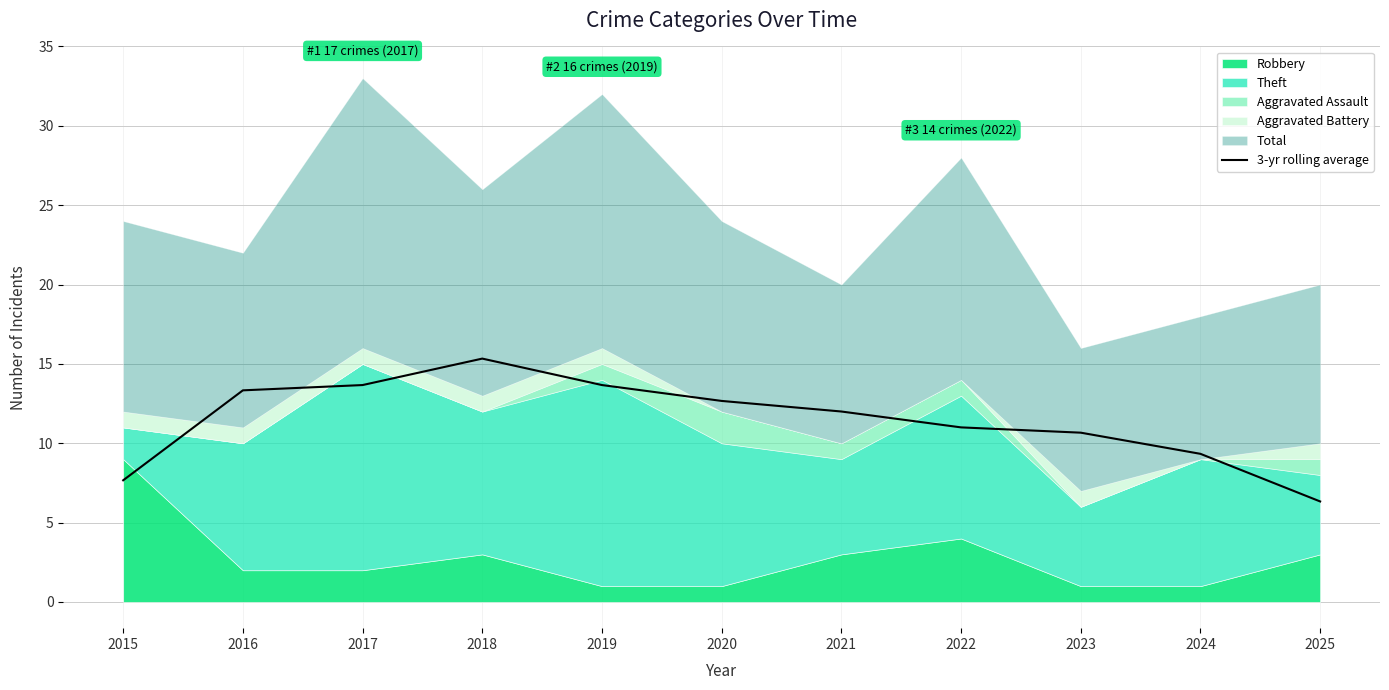

What is the sum of all values?

125.7